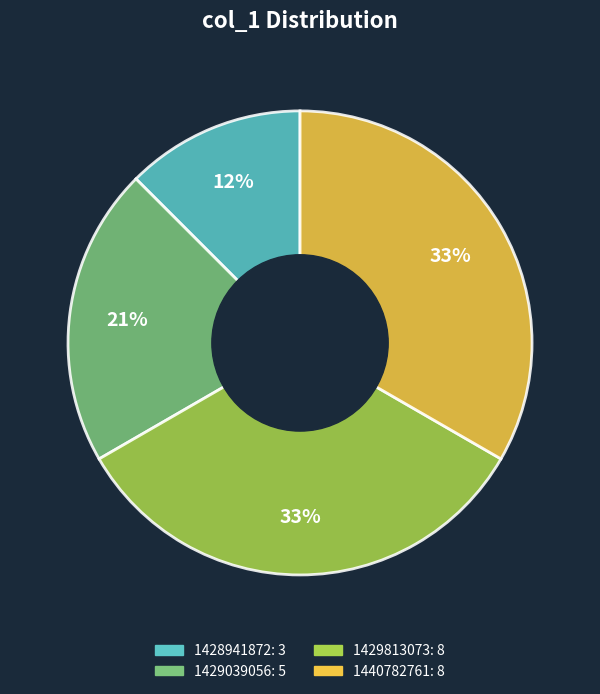

Does any single category account for the majority?

No